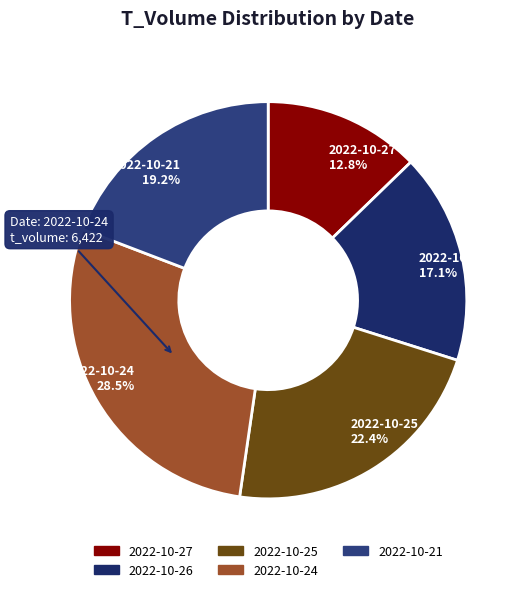

How many slices are in this pie chart?

5